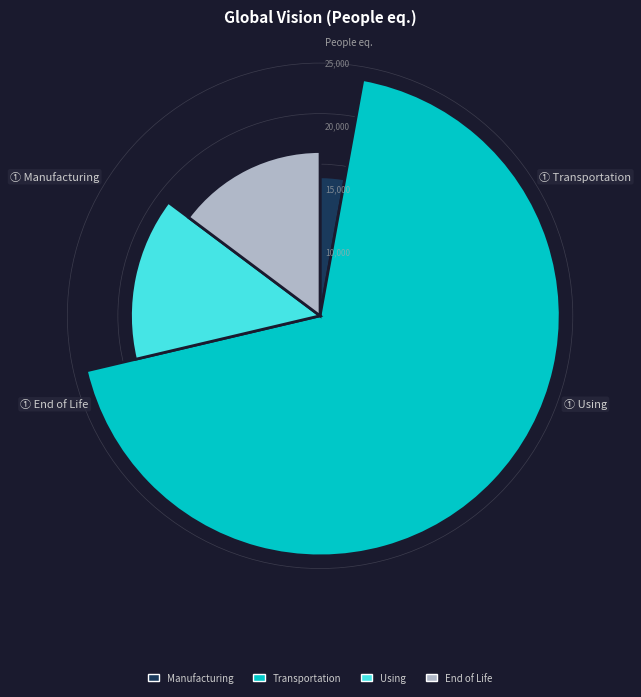

To the nearest percent, what percentage of the pie is 5?

6%